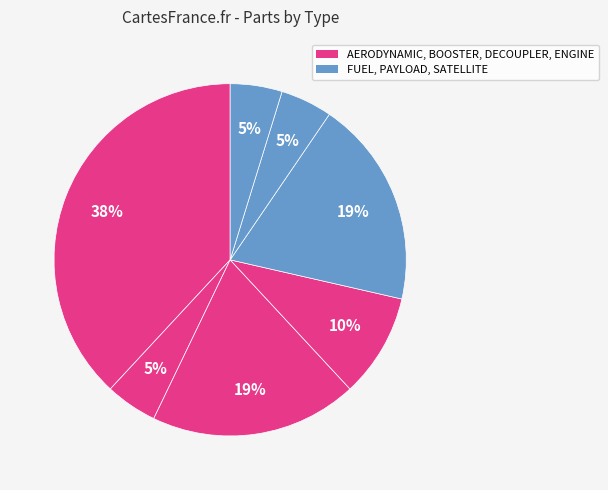

Count the number of slices in the pie.

7